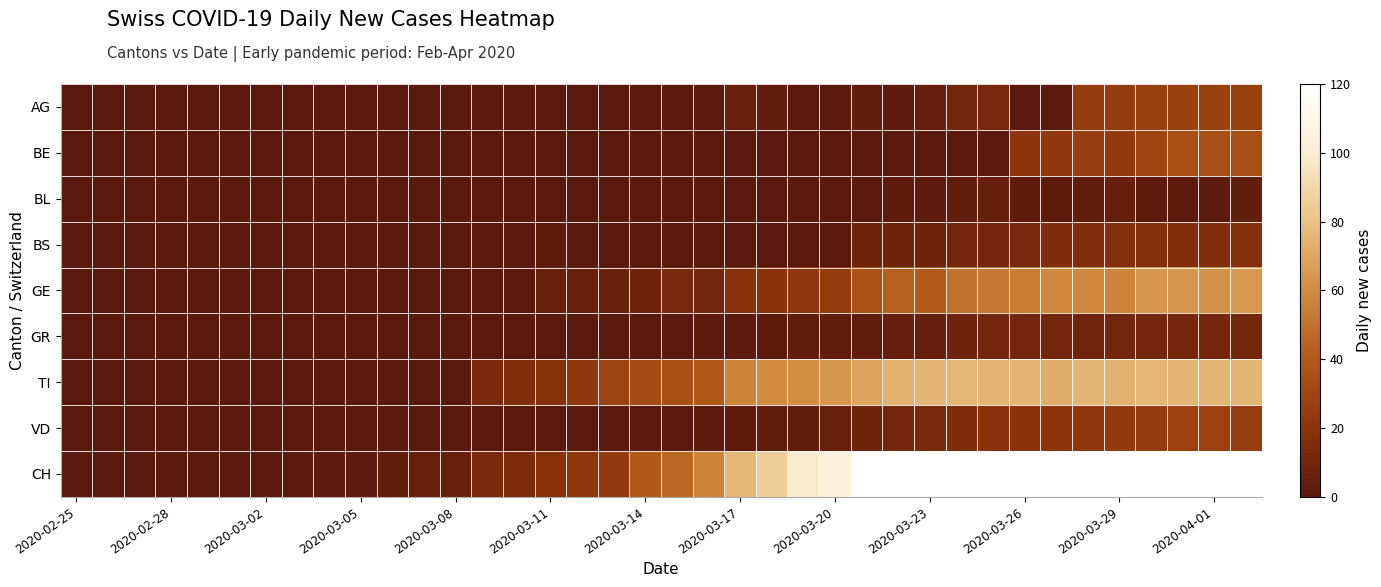

At how many categories does at least one series exceed 3?

28